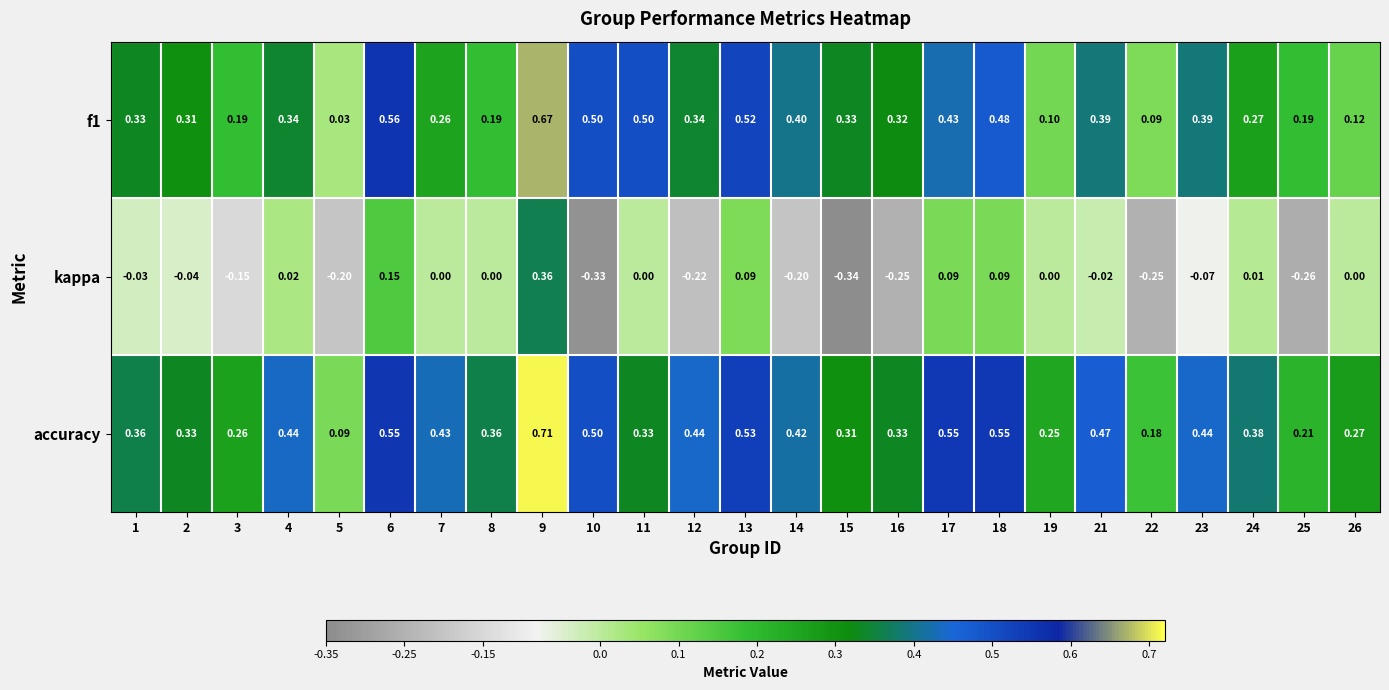

How many data points does each series have?

25